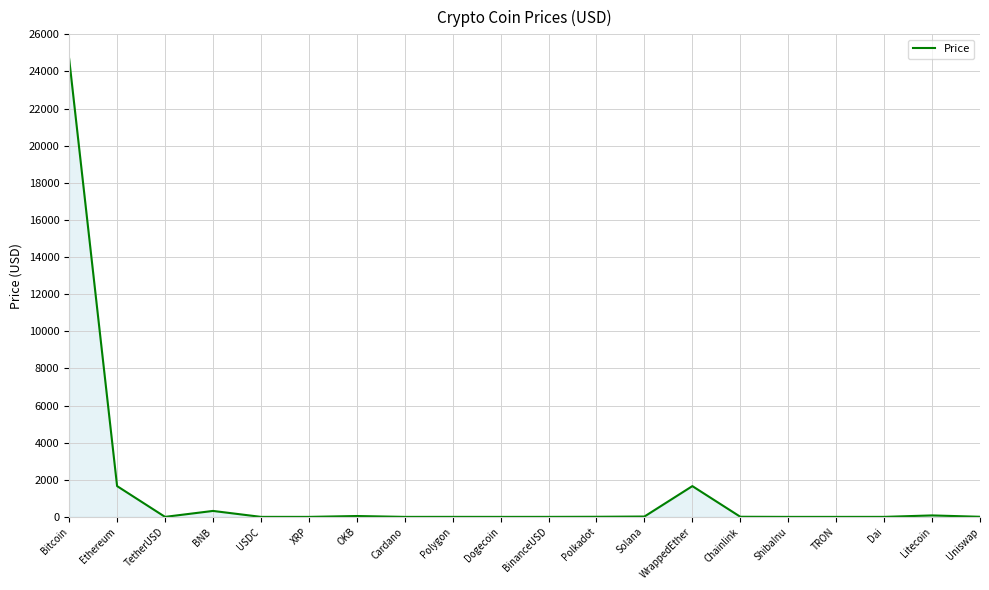

The value at WrappedEther is 1658.4. True or false?

True